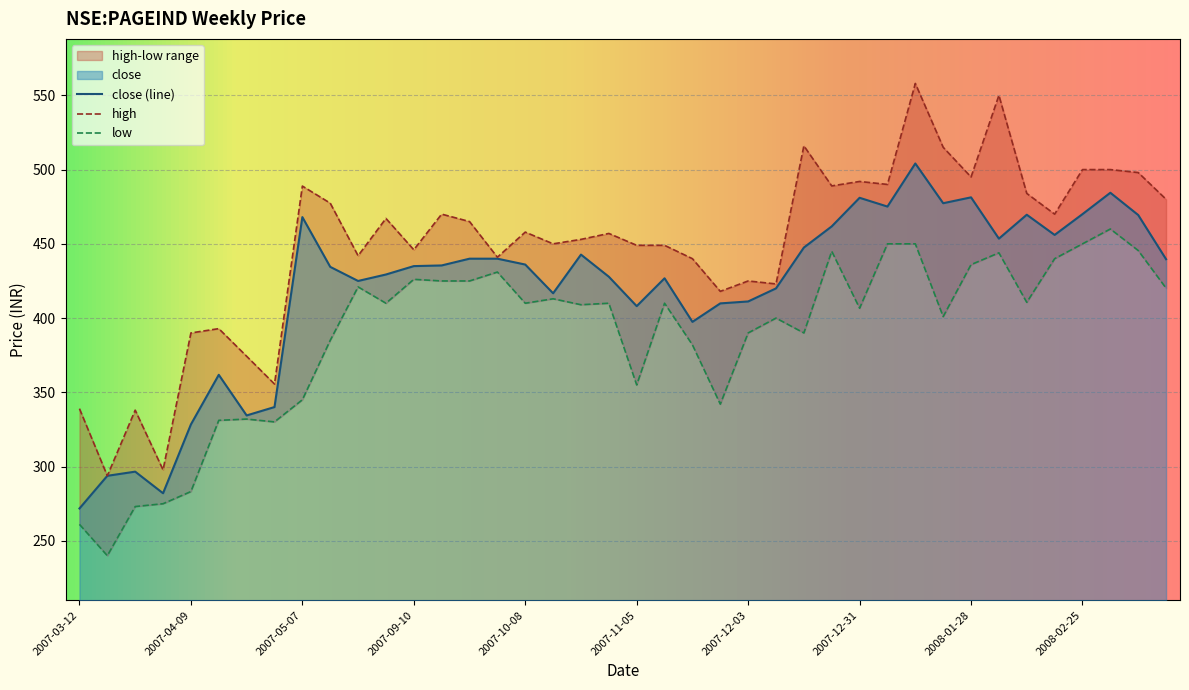

Reading left to right, what are all the values shown in this chart?

close: 271.8	293.8	296.6	282.0	328.4	361.8	334.5	340.1	468.0	434.5	425.0	429.4	435.0	435.5	440.0	440.0	436.0	416.7	442.8	427.9	408.0	426.8	397.5	409.9	411.2	420.0	447.5	461.8	481.0	475.1	504.1	477.4	481.3	453.5	469.6	456.0	470.0	484.4	469.4	439.6
high: 339.0	293.8	338.0	297.8	390.0	392.9	374.3	355.6	488.9	477.4	442.0	467.1	446.0	470.0	465.0	441.0	457.9	450.0	453.0	457.0	449.0	449.0	440.0	418.0	425.0	423.0	516.0	489.0	492.0	490.0	558.0	515.0	495.0	550.0	484.0	470.0	500.0	500.0	498.0	480.0
low: 261.1	240.0	273.1	275.0	283.2	331.1	332.0	330.1	345.0	385.0	421.0	410.0	426.1	425.0	425.0	431.0	410.0	413.0	409.0	410.0	355.0	410.0	382.0	342.0	390.0	400.0	390.0	445.0	406.6	450.0	450.0	401.0	436.0	444.0	410.6	440.0	450.0	460.0	445.5	420.1